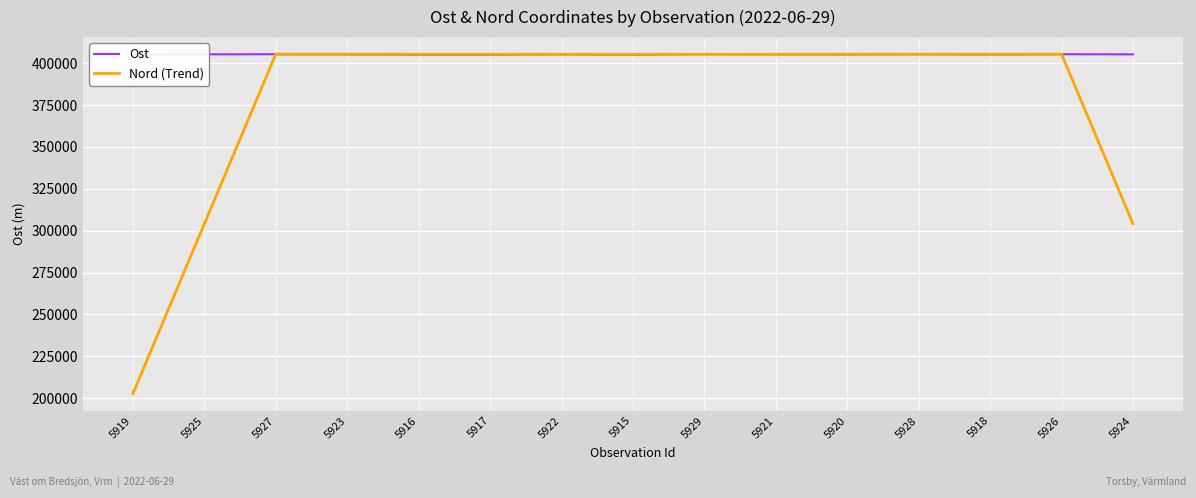

Read the Ost value at 5916.

405101.2